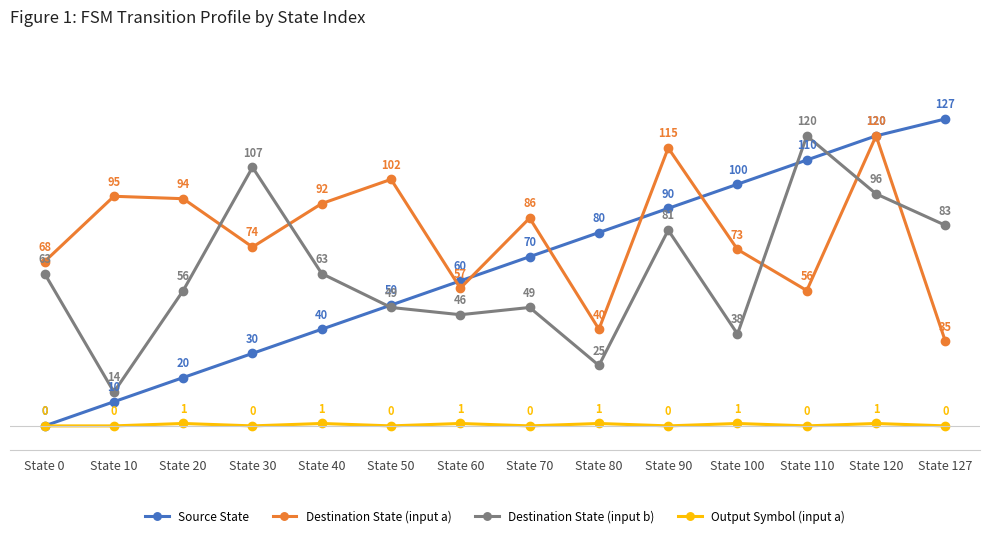

Which series changed the most between State 90 and State 110?

Destination State (input a)